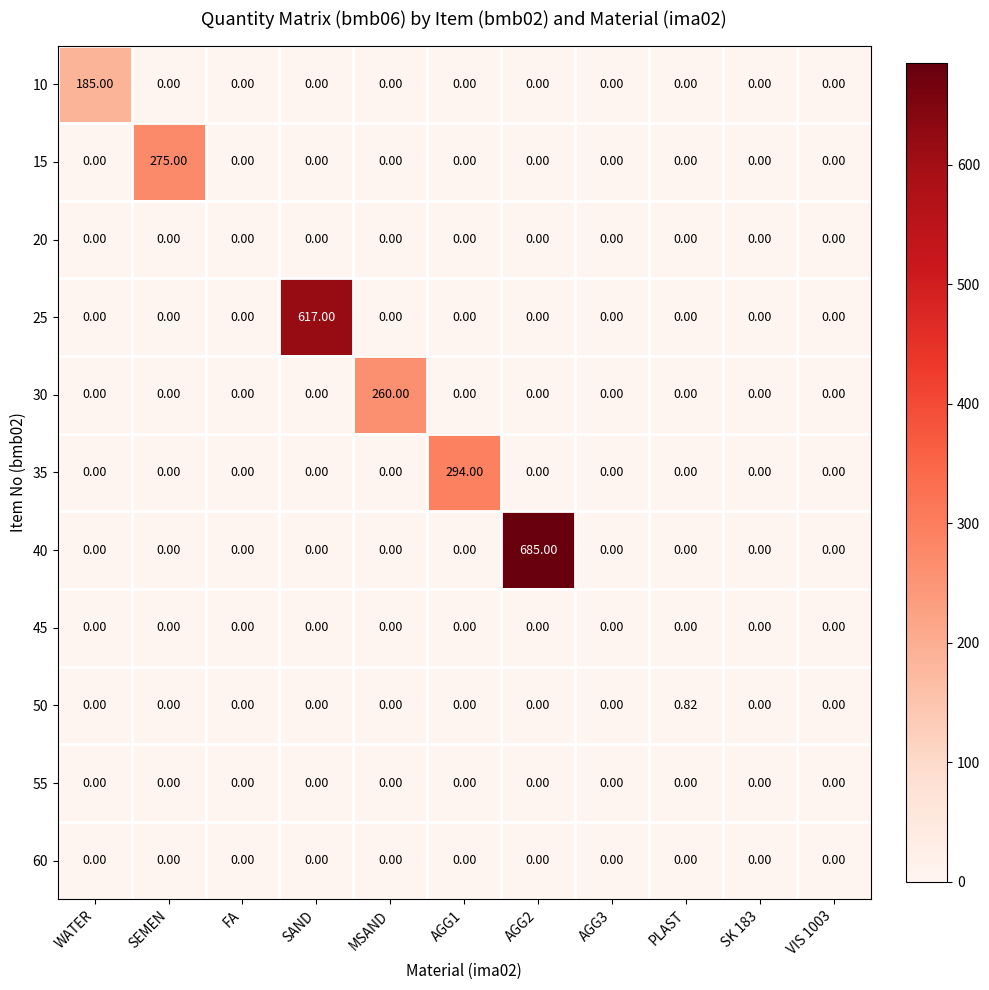

Which category has the highest value in the 10 series?

WATER